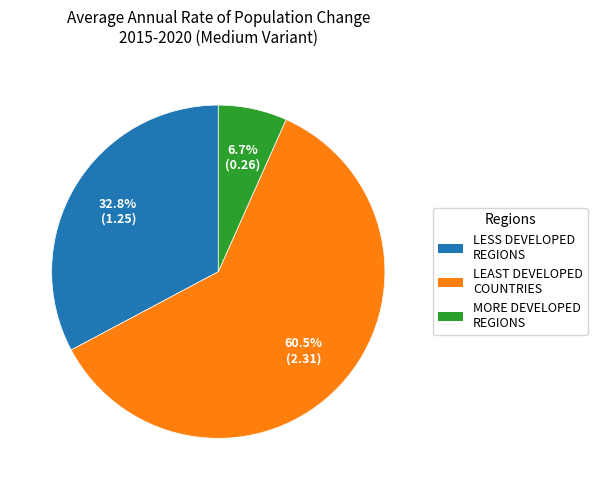

Between LESS DEVELOPED REGIONS and MORE DEVELOPED REGIONS, which is larger?

LESS DEVELOPED REGIONS